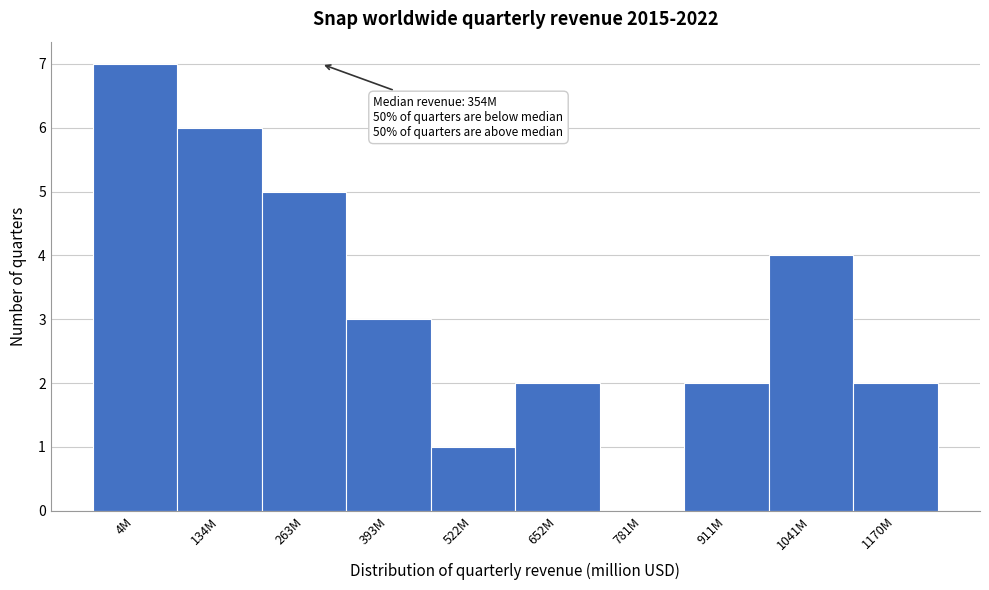

Reading left to right, list all the values displayed in this chart.

4M=7	134M=6	263M=5	393M=3	522M=1	652M=2	781M=0	911M=2	1041M=4	1170M=2